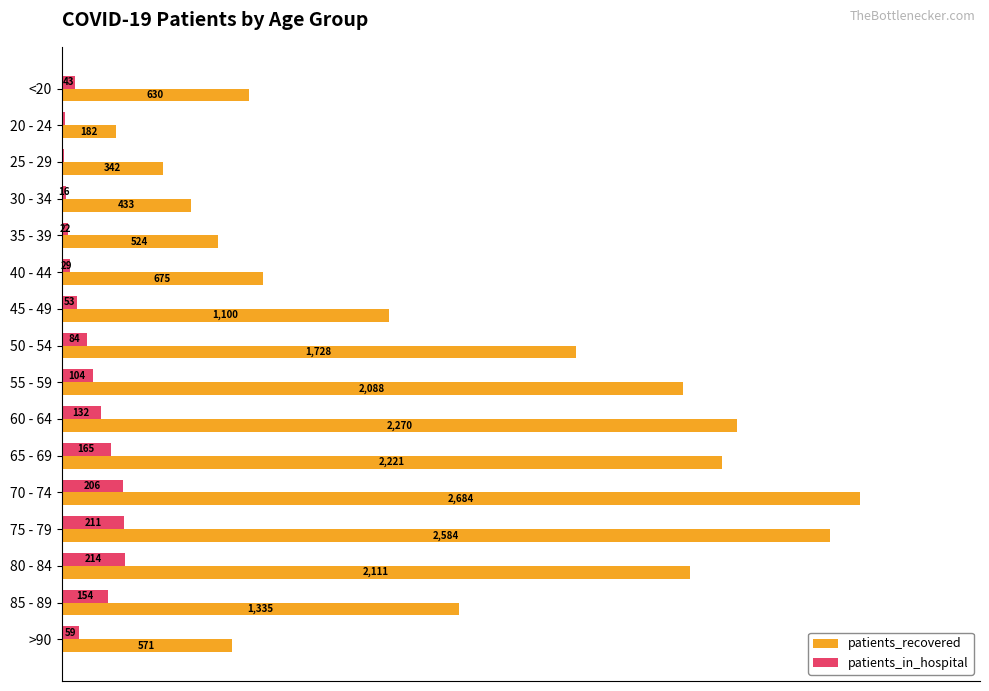

Which series has the widest spread of values?

patients_recovered